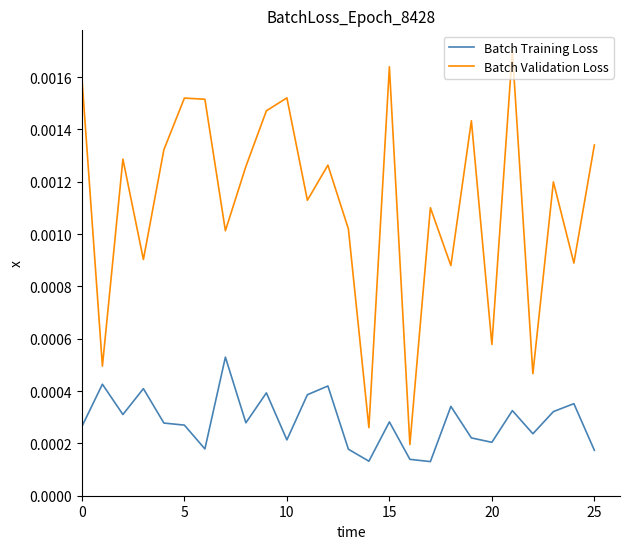

True or false: Batch Training Loss and Batch Validation Loss intersect in this chart.

False